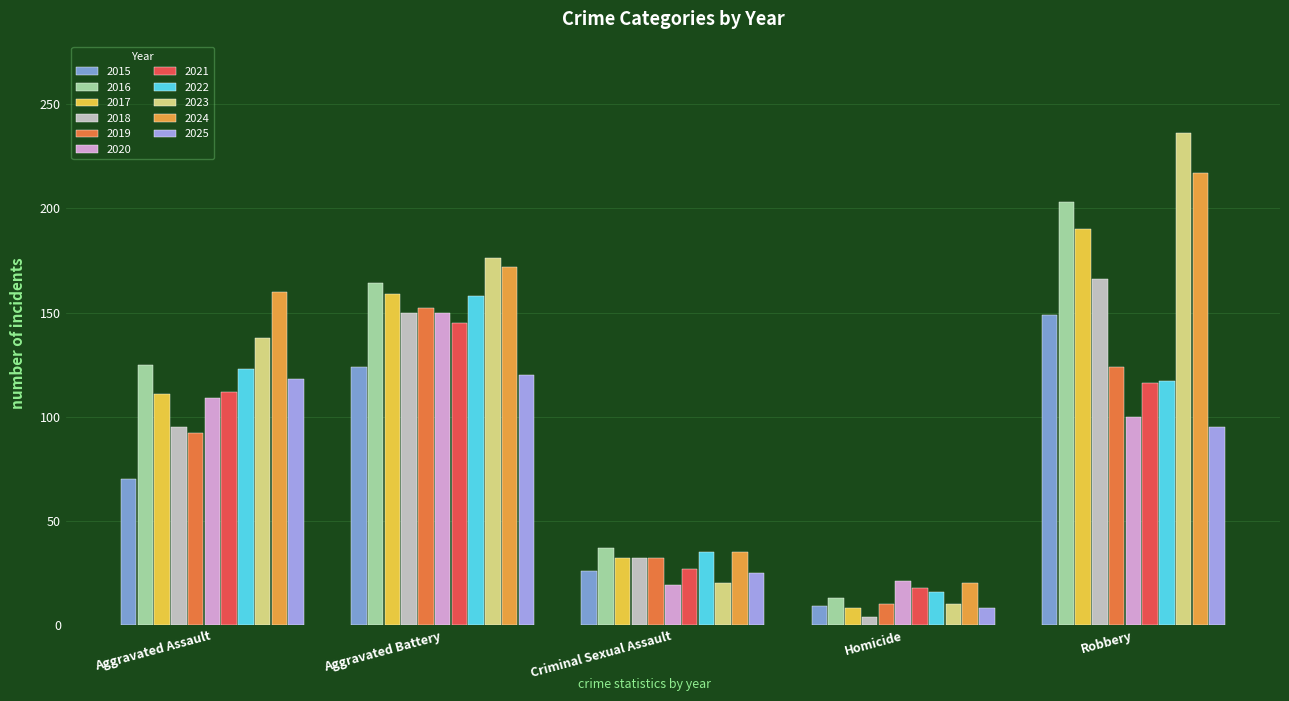

Does the chart contain any negative values?

No